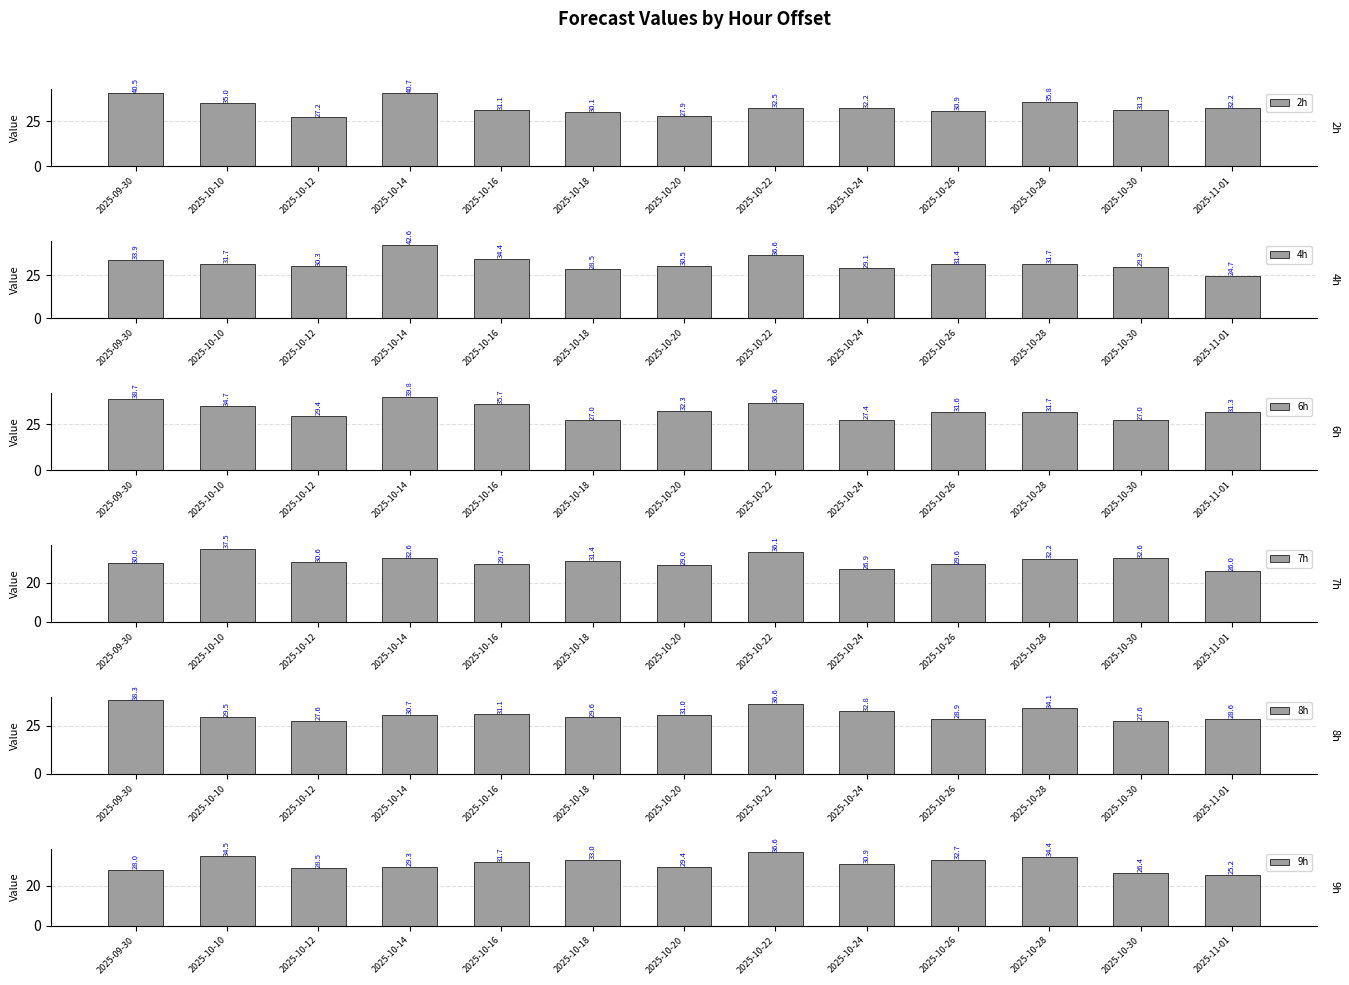

What is the difference between the 9h values at 2025-09-30 and 2025-10-24?

2.9